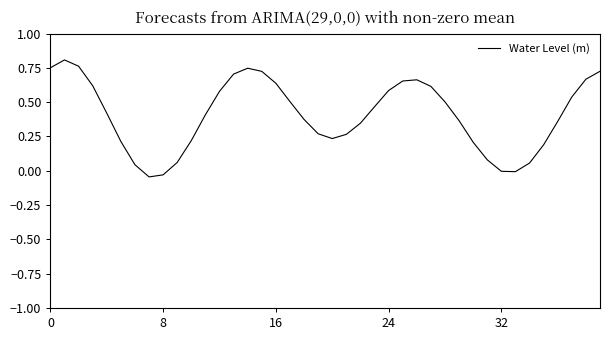

What is the difference between the maximum and minimum values?

0.9